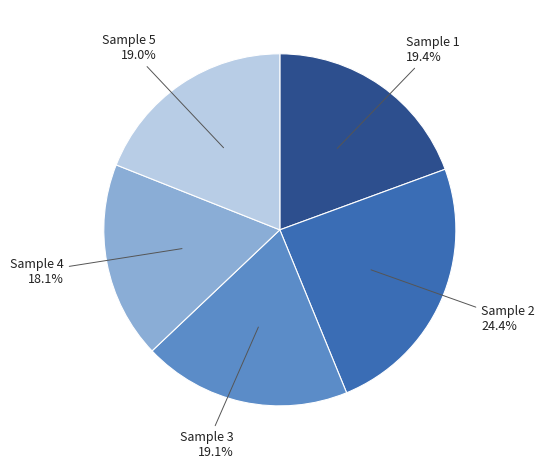

Is there a majority slice in this chart?

No